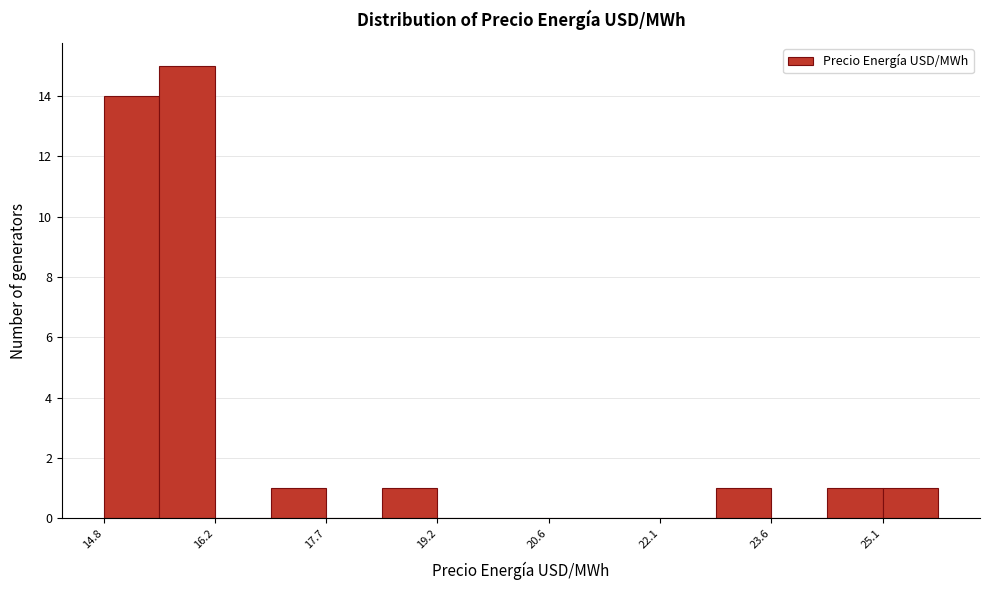

Around what value on the x-axis is the tallest bar? Give the approximate position of its centre, as read against the axis.

15.8